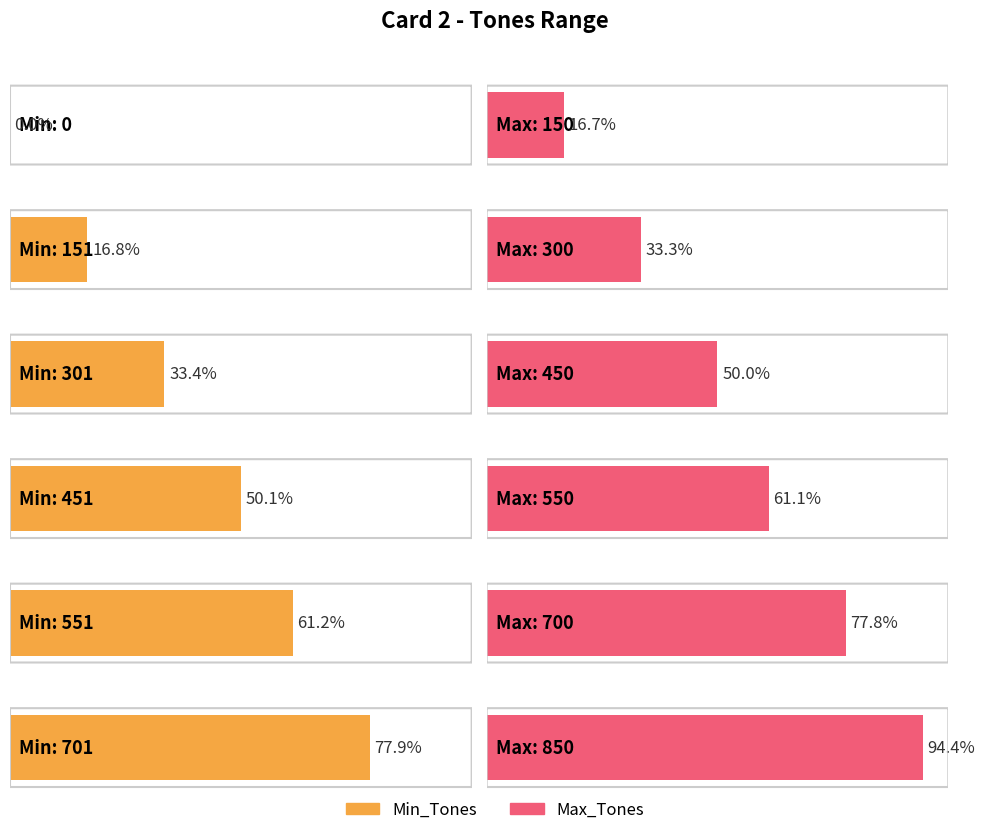

How many categories are shown in the chart?

6